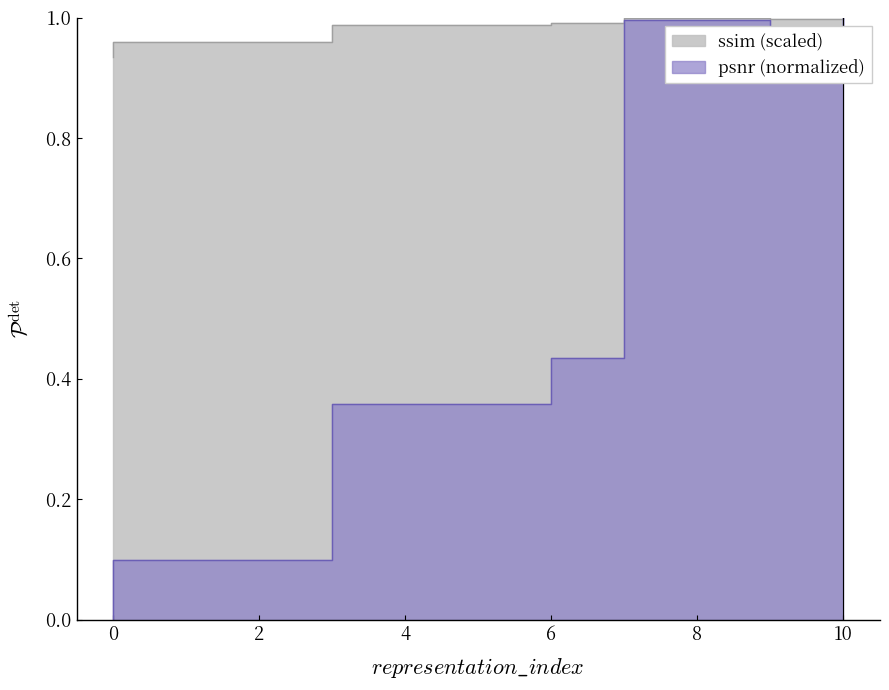

Is the value of ssim_scaled at 7 greater than the value of psnr at 6?

Yes